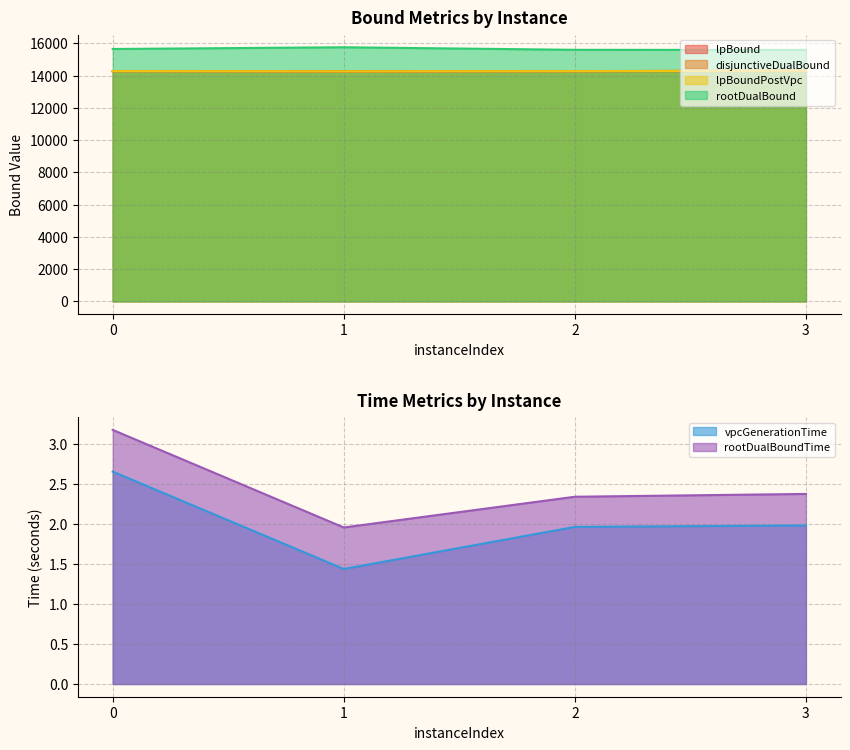

What is the difference between the maximum and minimum values in the rootDualBoundTime series?

1.2